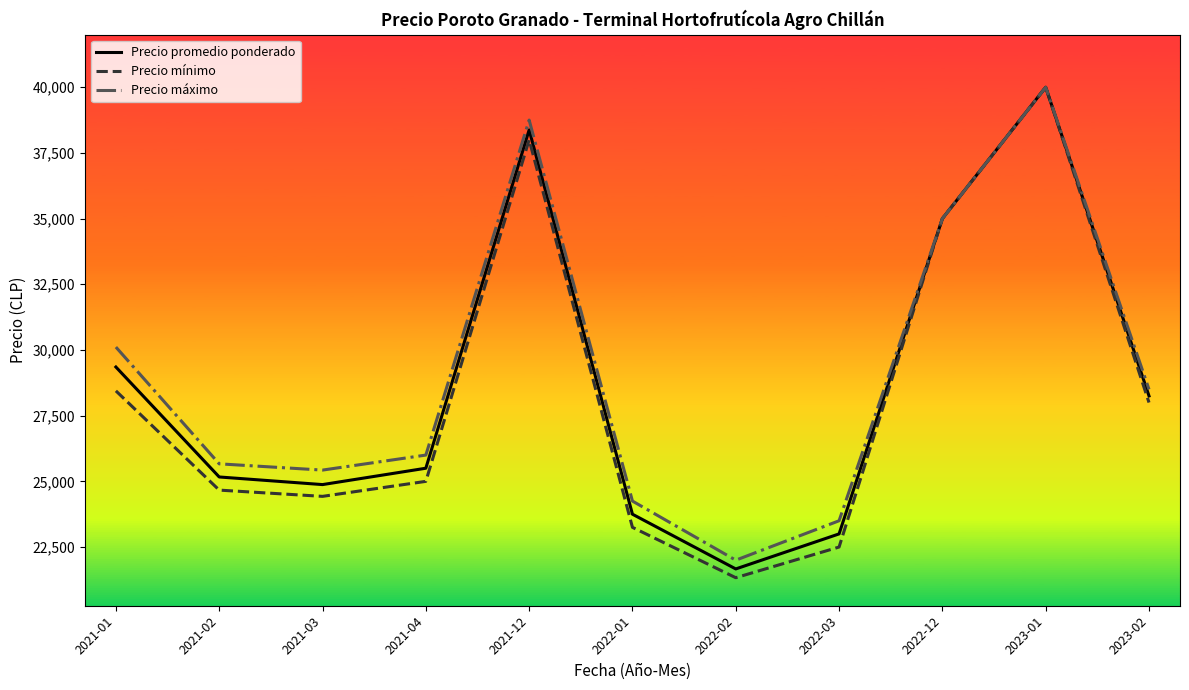

The value of Precio máximo at 2023-01 is 40000. True or false?

True